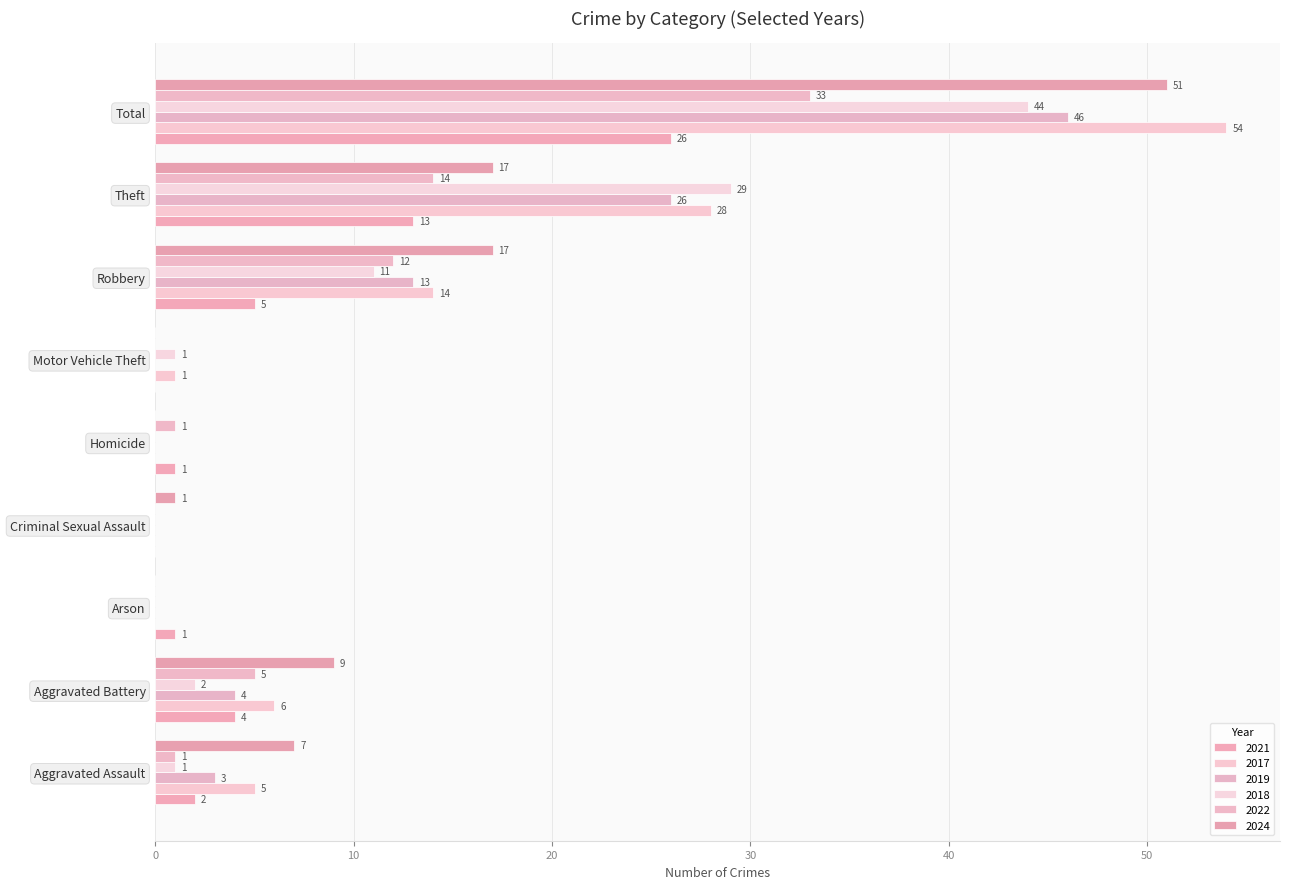

Reading left to right, extract all data points from this chart.

2021: Aggravated Assault=2	Aggravated Battery=4	Arson=1	Criminal Sexual Assault=0	Homicide=1	Motor Vehicle Theft=0	Robbery=5	Theft=13	Total=26
2017: Aggravated Assault=5	Aggravated Battery=6	Arson=0	Criminal Sexual Assault=0	Homicide=0	Motor Vehicle Theft=1	Robbery=14	Theft=28	Total=54
2019: Aggravated Assault=3	Aggravated Battery=4	Arson=0	Criminal Sexual Assault=0	Homicide=0	Motor Vehicle Theft=0	Robbery=13	Theft=26	Total=46
2018: Aggravated Assault=1	Aggravated Battery=2	Arson=0	Criminal Sexual Assault=0	Homicide=0	Motor Vehicle Theft=1	Robbery=11	Theft=29	Total=44
2022: Aggravated Assault=1	Aggravated Battery=5	Arson=0	Criminal Sexual Assault=0	Homicide=1	Motor Vehicle Theft=0	Robbery=12	Theft=14	Total=33
2024: Aggravated Assault=7	Aggravated Battery=9	Arson=0	Criminal Sexual Assault=1	Homicide=0	Motor Vehicle Theft=0	Robbery=17	Theft=17	Total=51